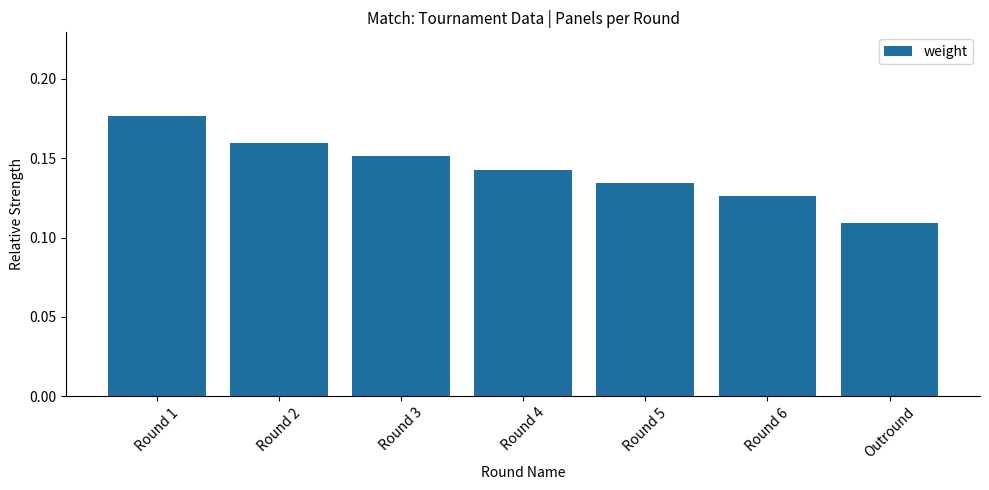

Which has a higher value, Round 2 or Outround?

Round 2